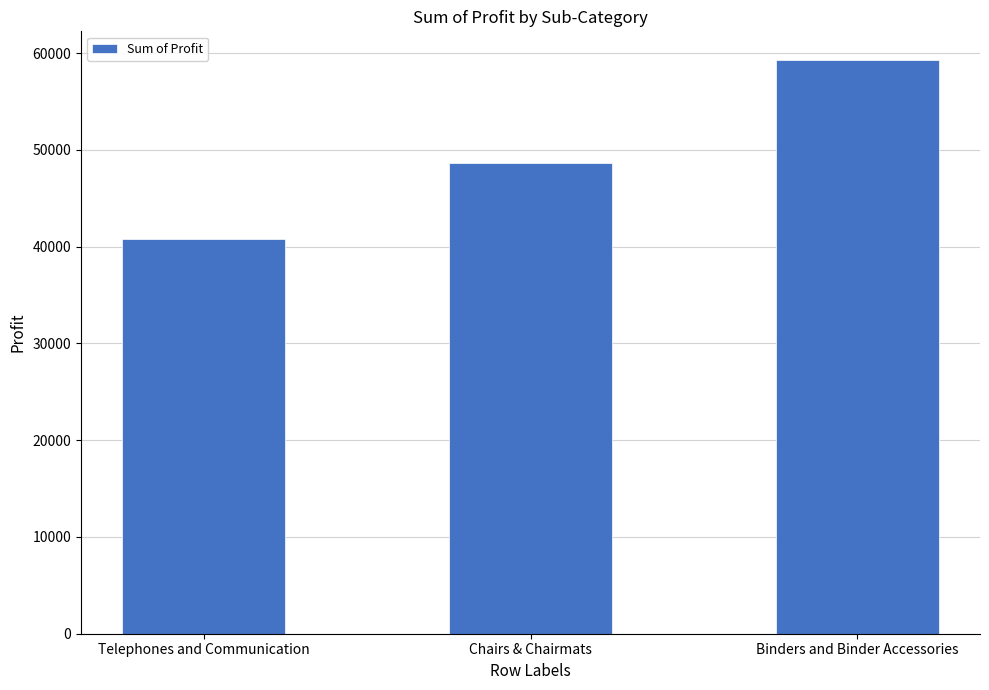

Which category has the lowest value across all series?

Telephones and Communication